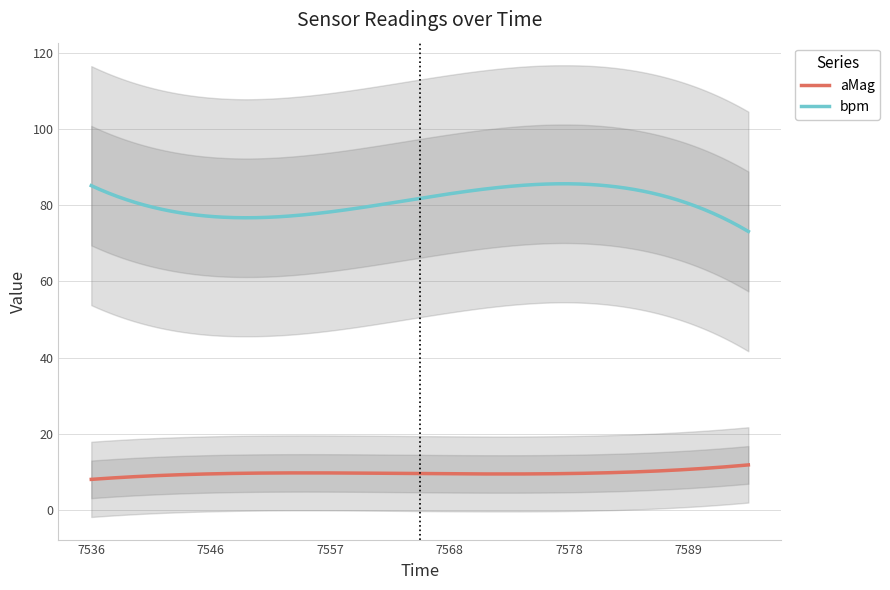

Does the chart have visible grid lines?

Yes